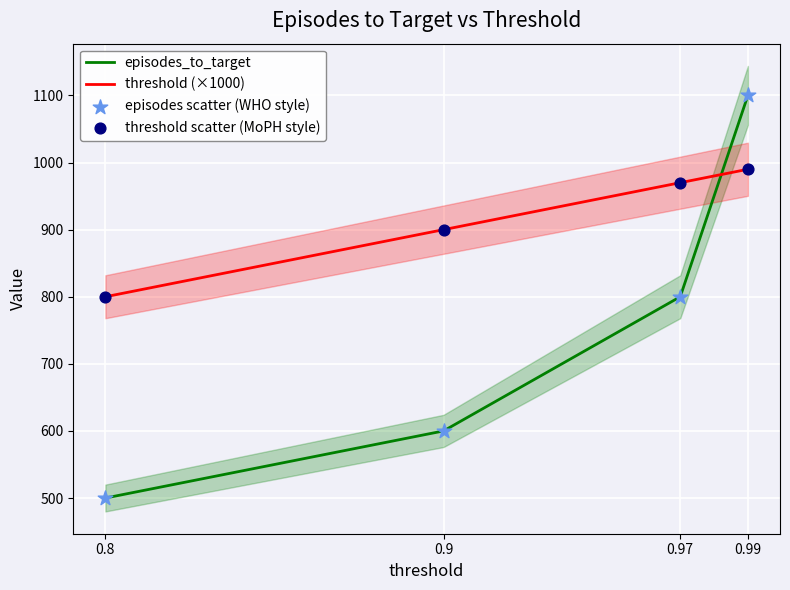

Which series reaches the minimum Y coordinate?

episodes_to_target